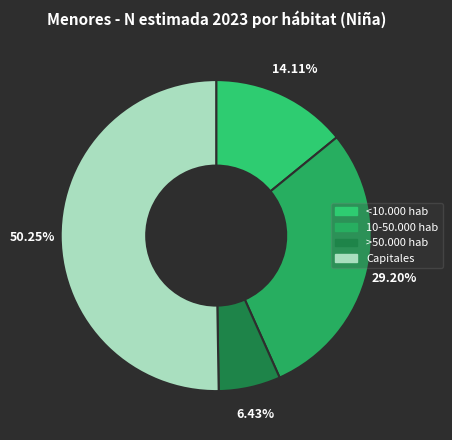

Approximately how many times larger is the value at >50.000 hab compared to 10-50.000 hab?

0.2